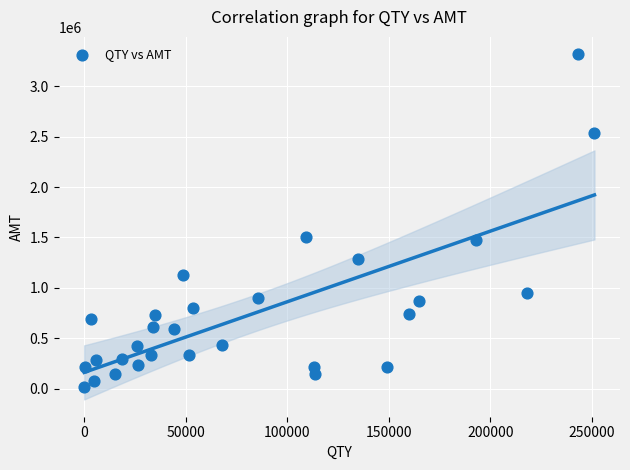

What is the range of X values (max minus min)?

251227.0